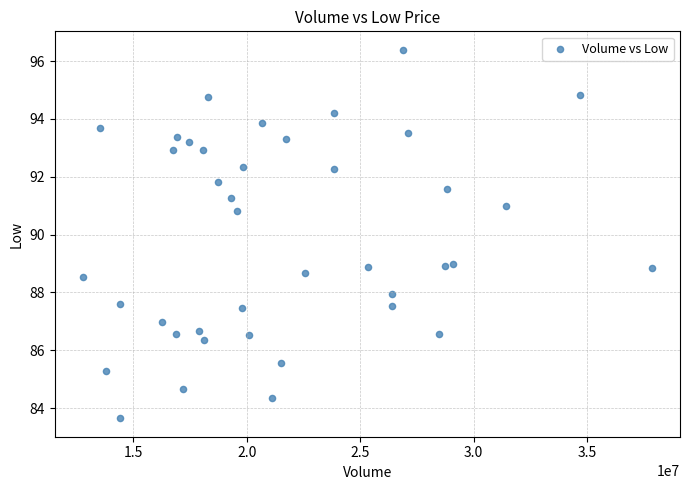

What is the range of X values (max minus min)?

25060600.0